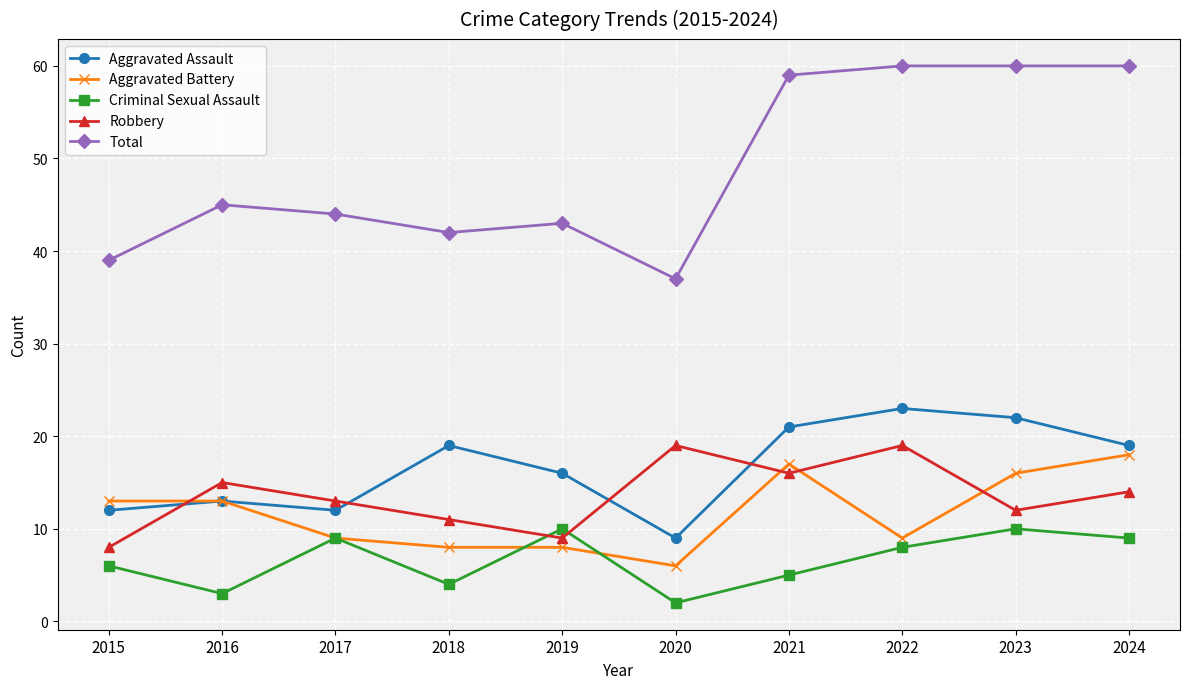

What is the spread (max minus min) of values at 2022?

52